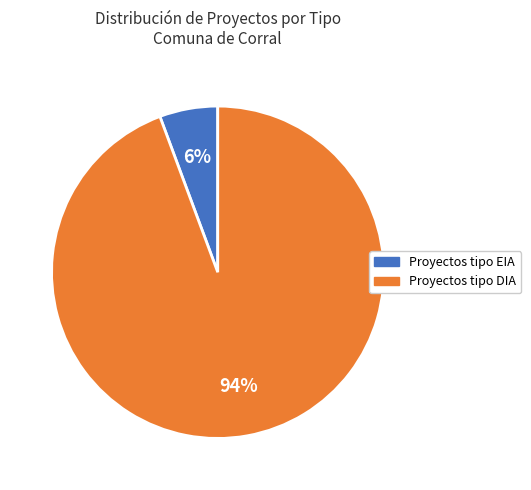

How many segments does this pie chart have?

2